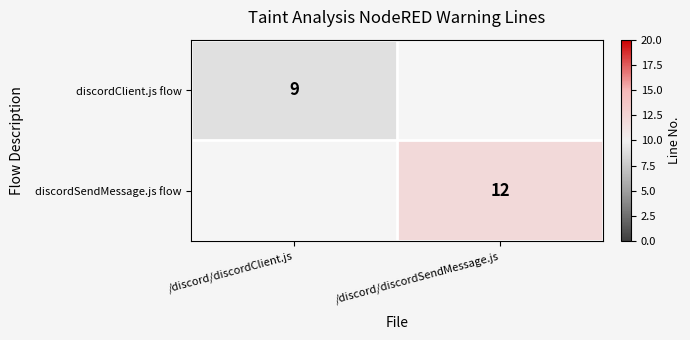

True or false: discordSendMessage.js flow has a value of 12 at /discord/discordSendMessage.js.

True